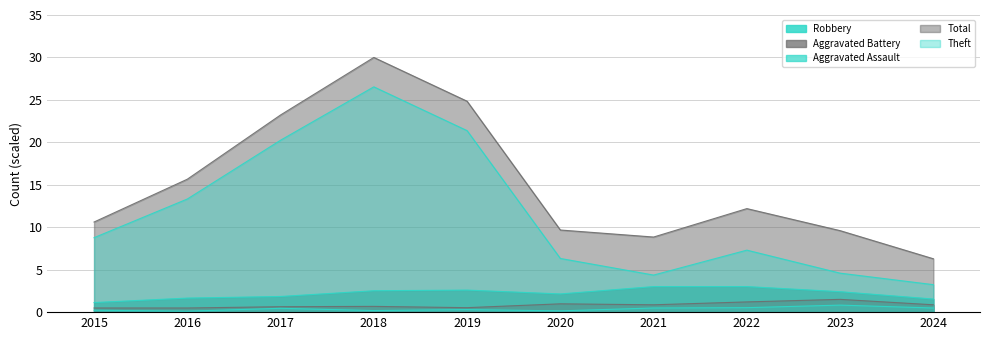

How many interior local valleys does the Total series have?

1